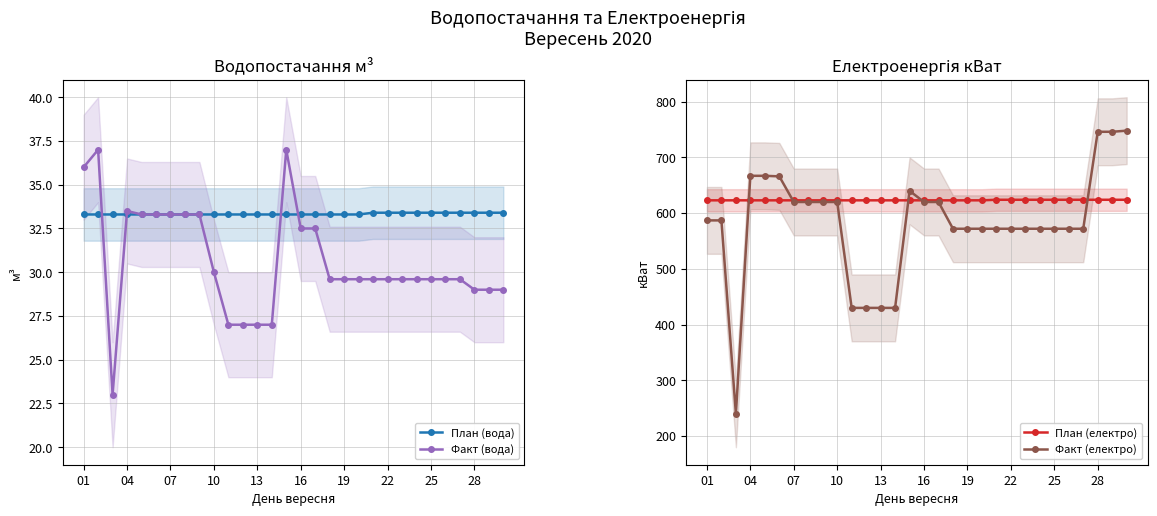

True or false: Факт (електро) has a value of 587.0 at 01.

True